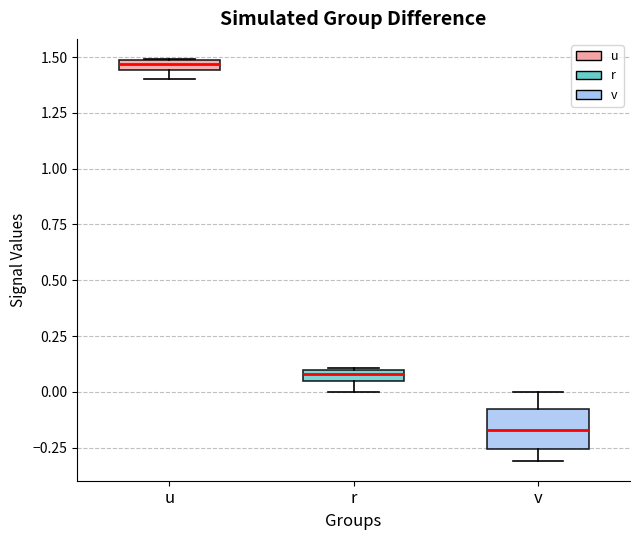

Where is the lower edge of the box for r on the y-axis? The values are not printed on the chart, so give them approximately, as read against the axis.

0.05